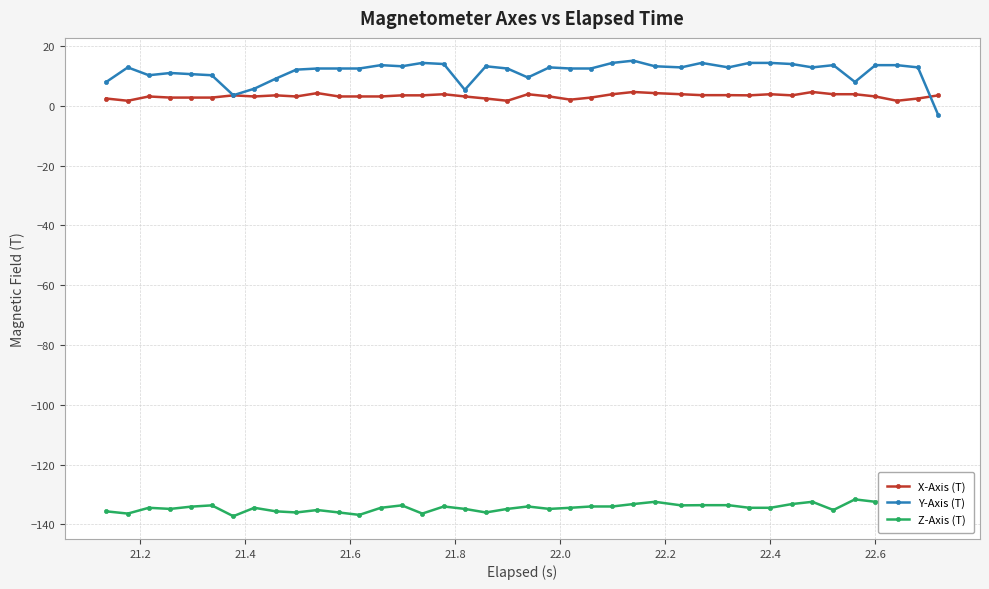

What is the maximum value for Y-Axis (T)?

15.1